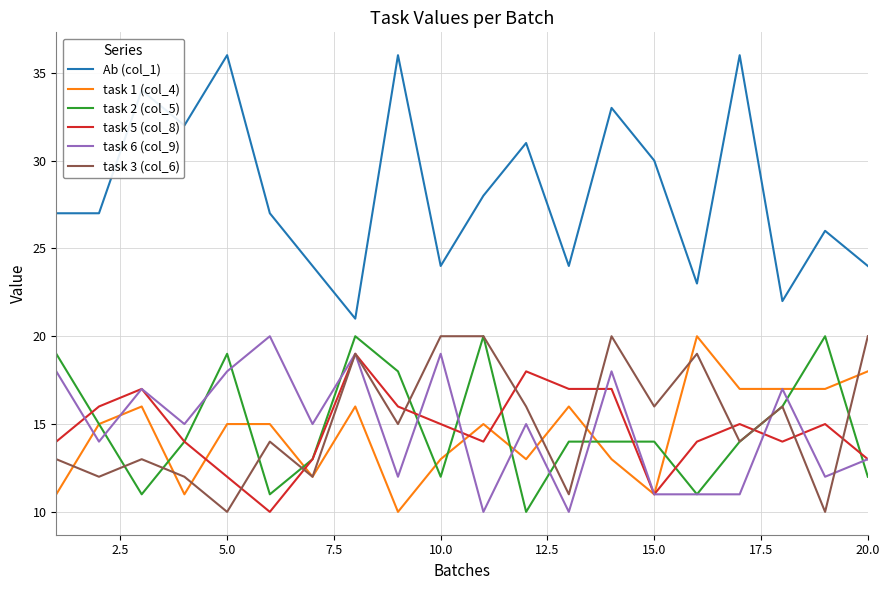

After their last crossing, which series has the higher values: task 3 (col_6) or task 6 (col_9)?

task 3 (col_6)